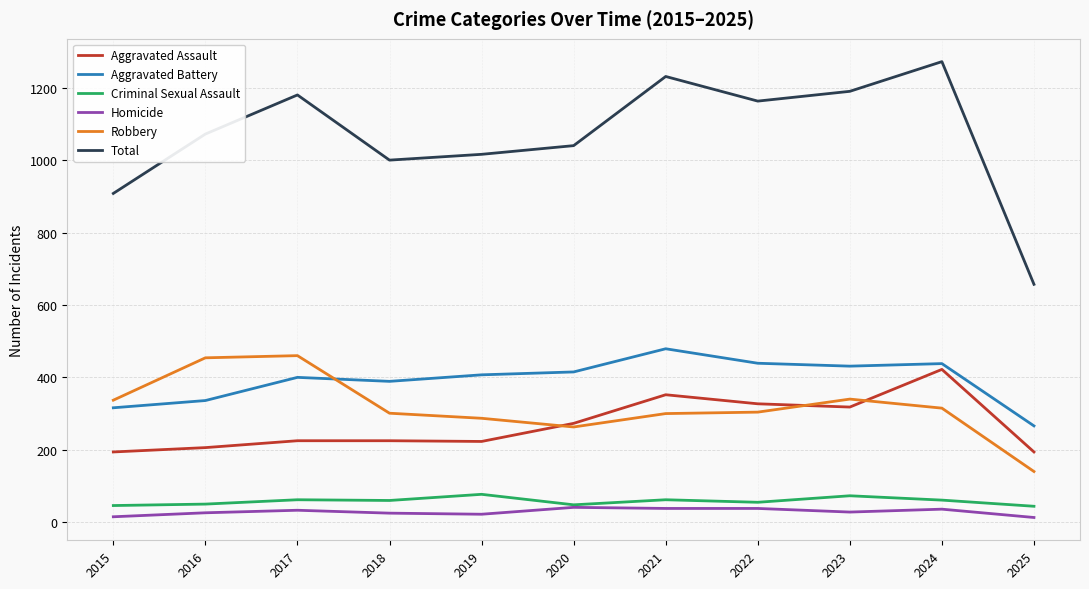

Which series changed the most between 2018 and 2023?

Total